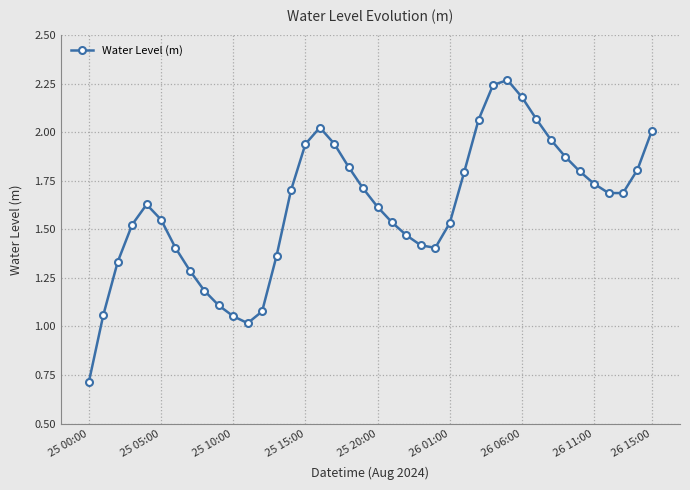

What is the sum of all values?

64.6